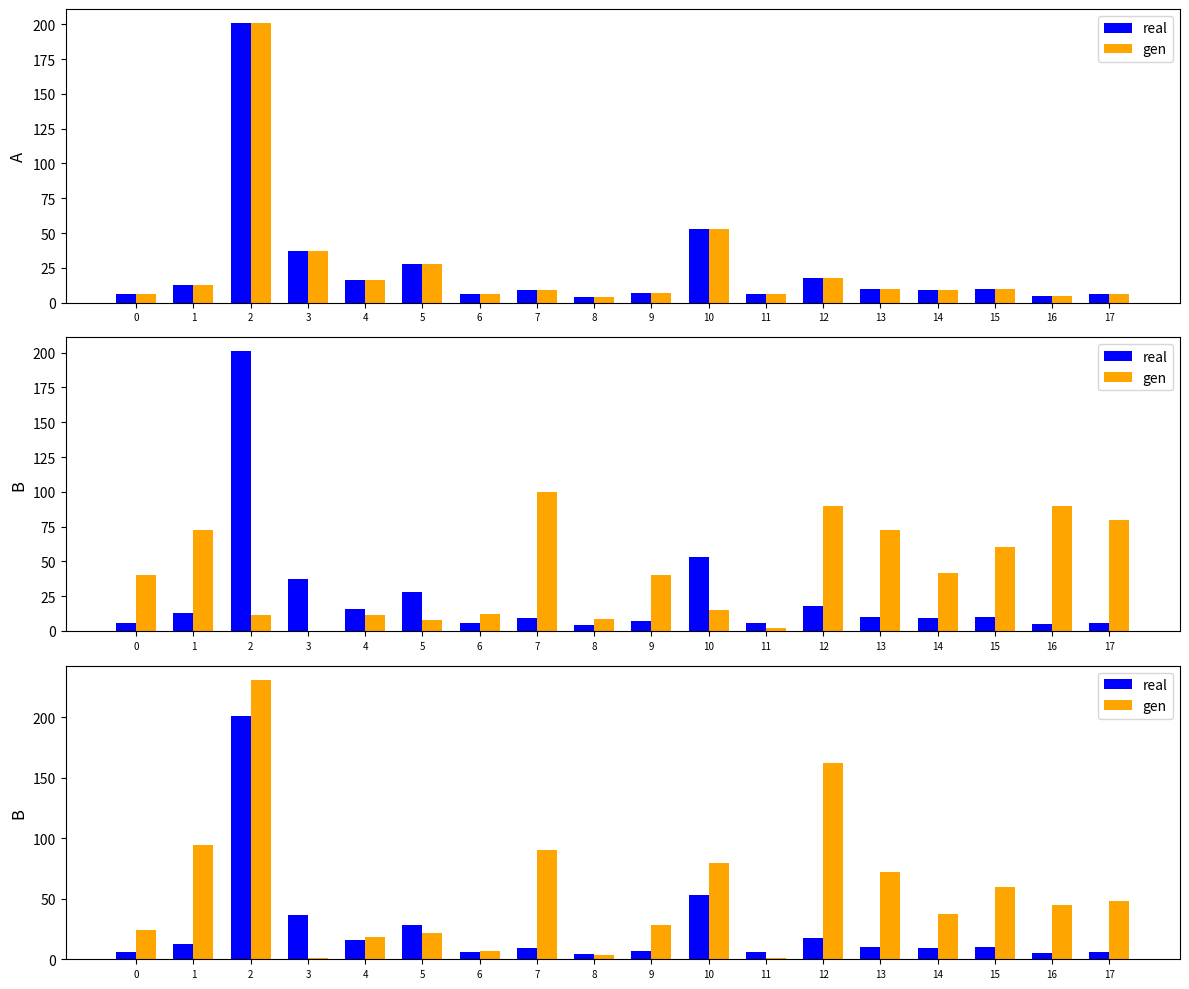

What is the maximum value shown in the chart?

231.2